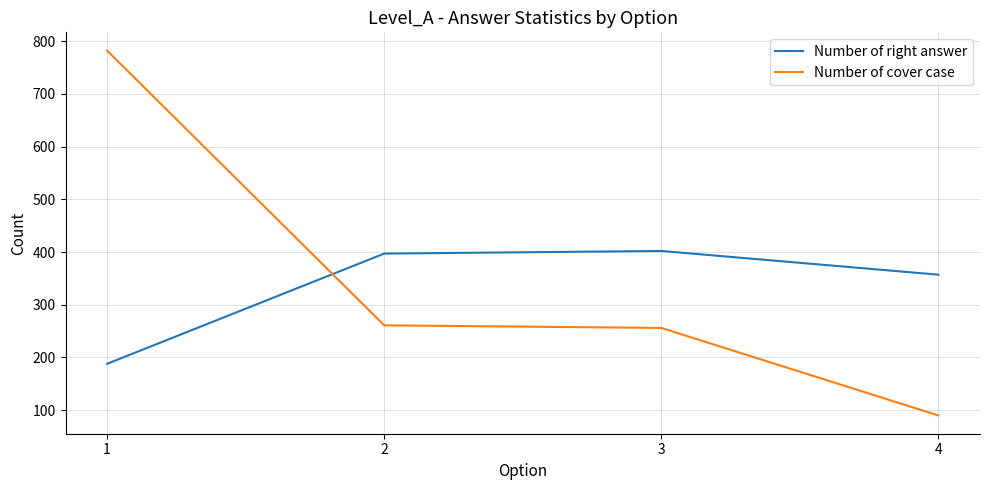

What is the difference between the maximum and second lowest values in the Number of right answer series?

45